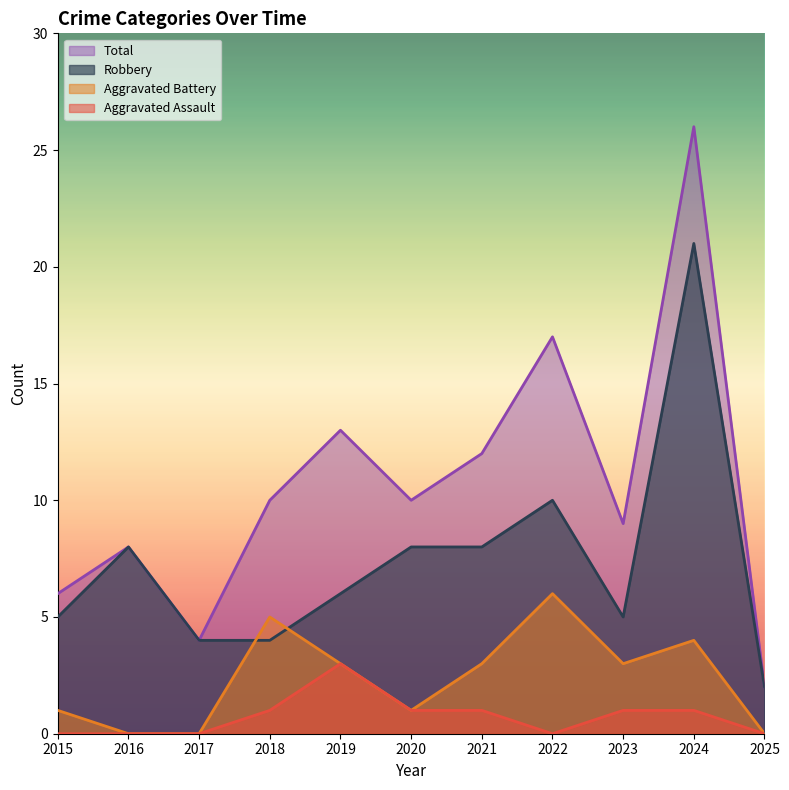

What are all the series names shown in the legend?

Total, Robbery, Aggravated Battery, Aggravated Assault